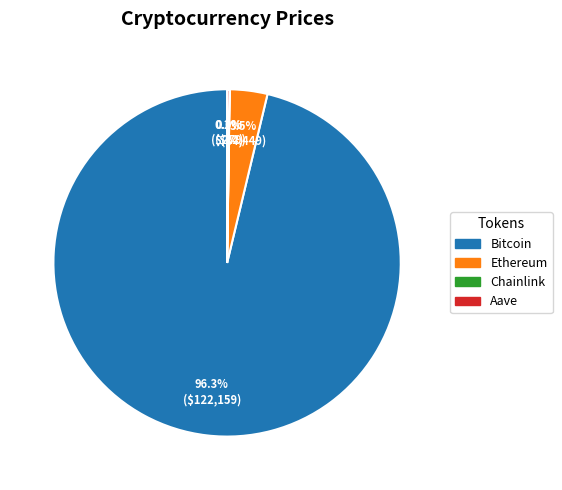

Does Bitcoin account for over 50% of the chart?

Yes